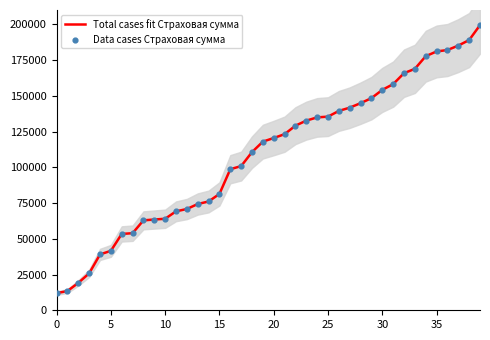

Which series has the largest total across all categories?

Total cases fit Страховая сумма